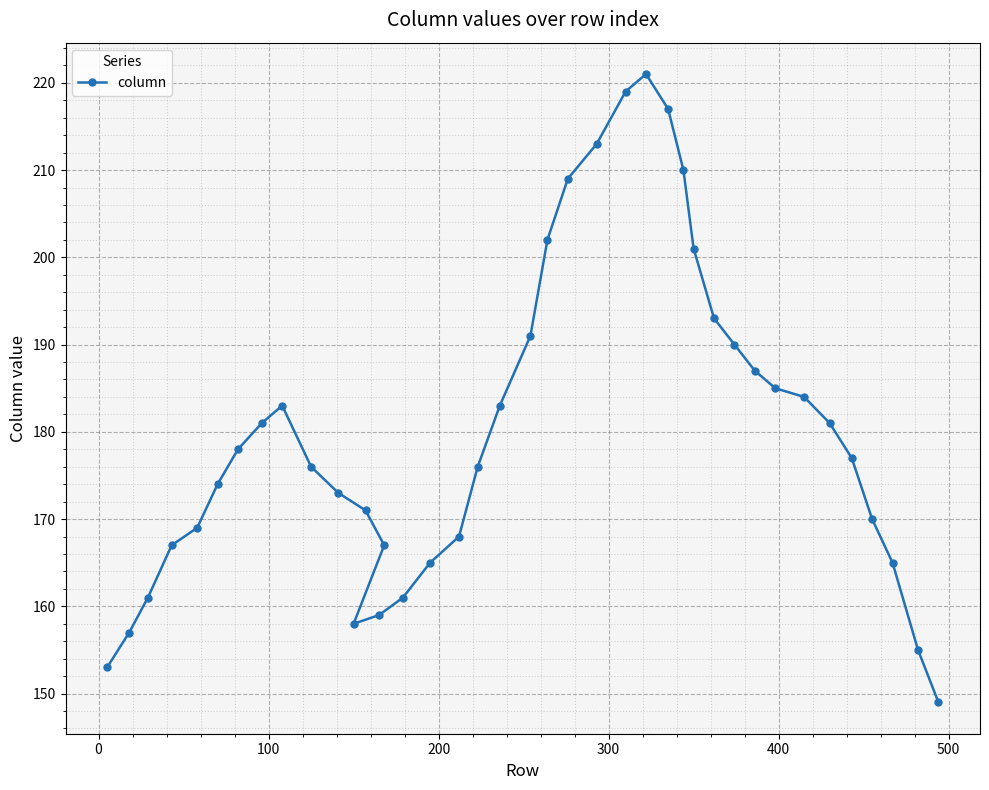

What is the sum of all values?

7199